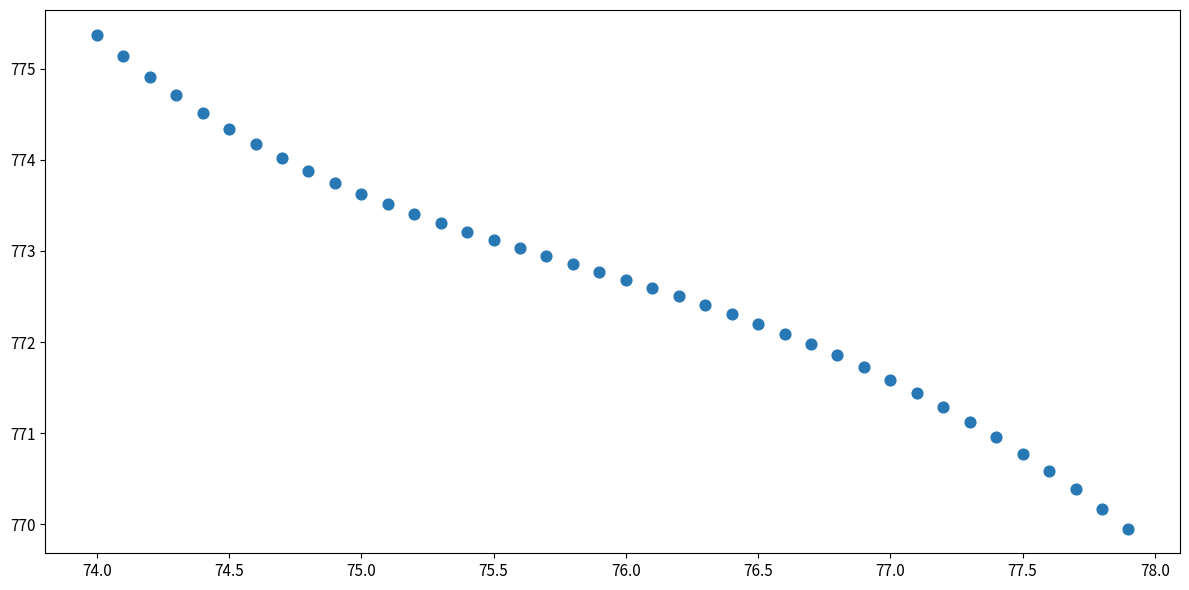

What is the range of Y values (max minus min)?

5.4